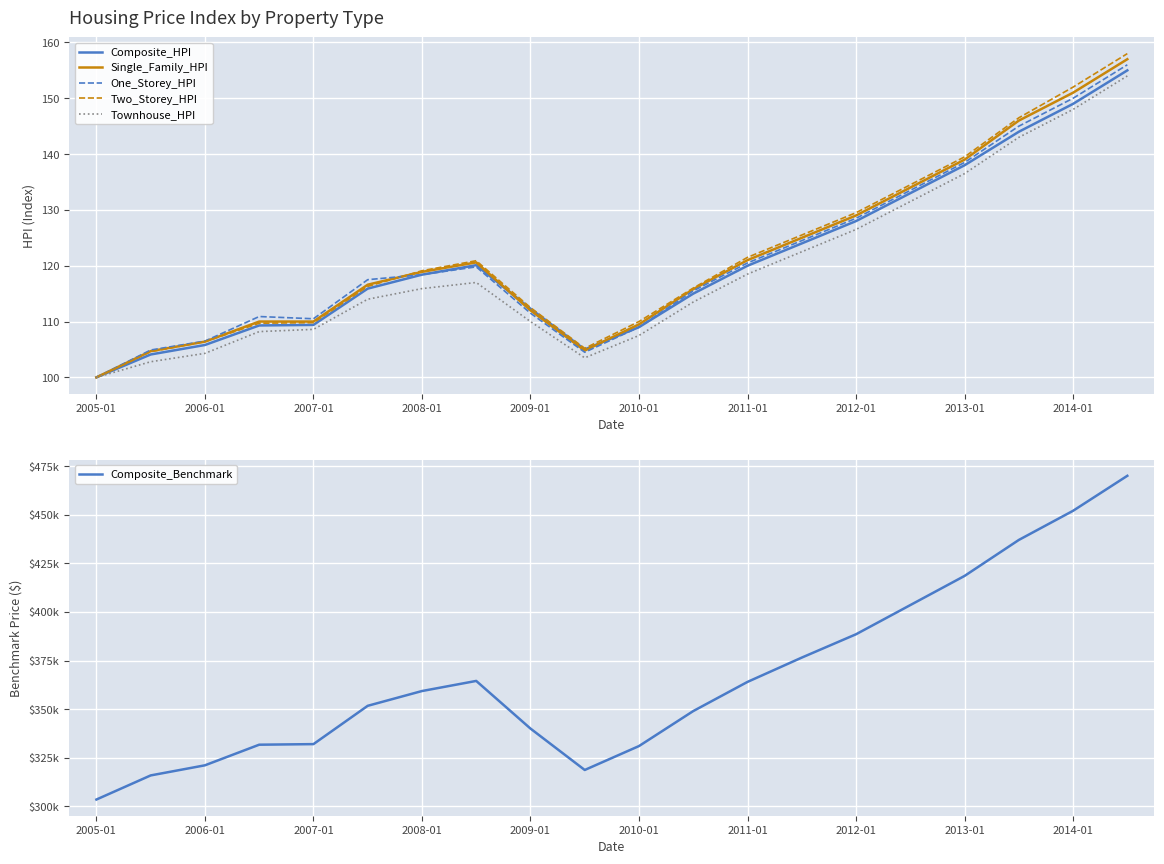

What are all the series names shown in the legend?

Composite_HPI, Single_Family_HPI, One_Storey_HPI, Two_Storey_HPI, Townhouse_HPI, Composite_Benchmark